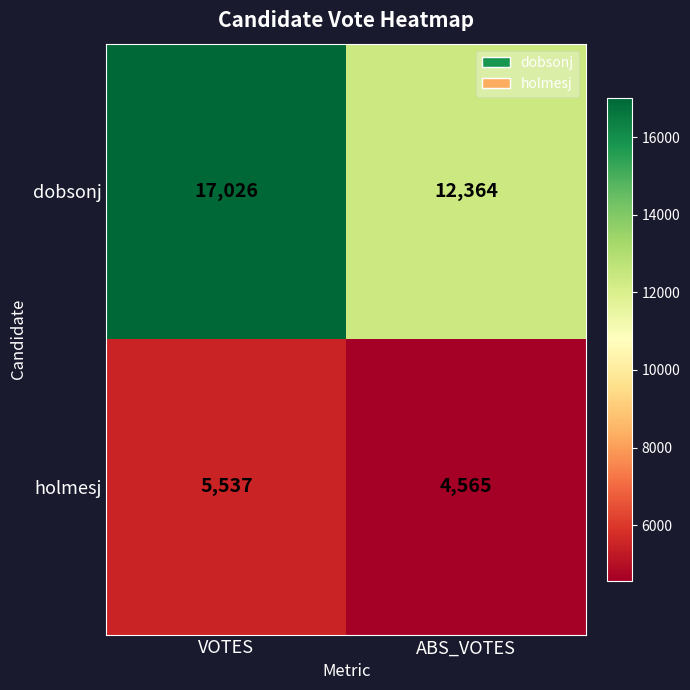

The dobsonj series shows 9243 at VOTES. True or false?

False